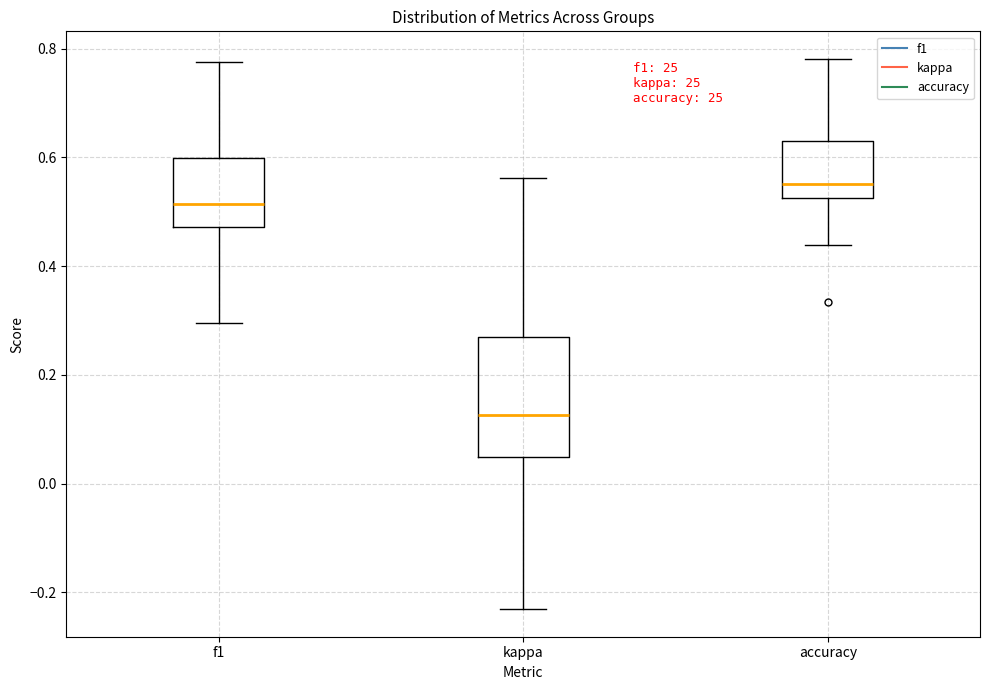

Which box is the tallest, from its lower edge to its upper edge?

kappa